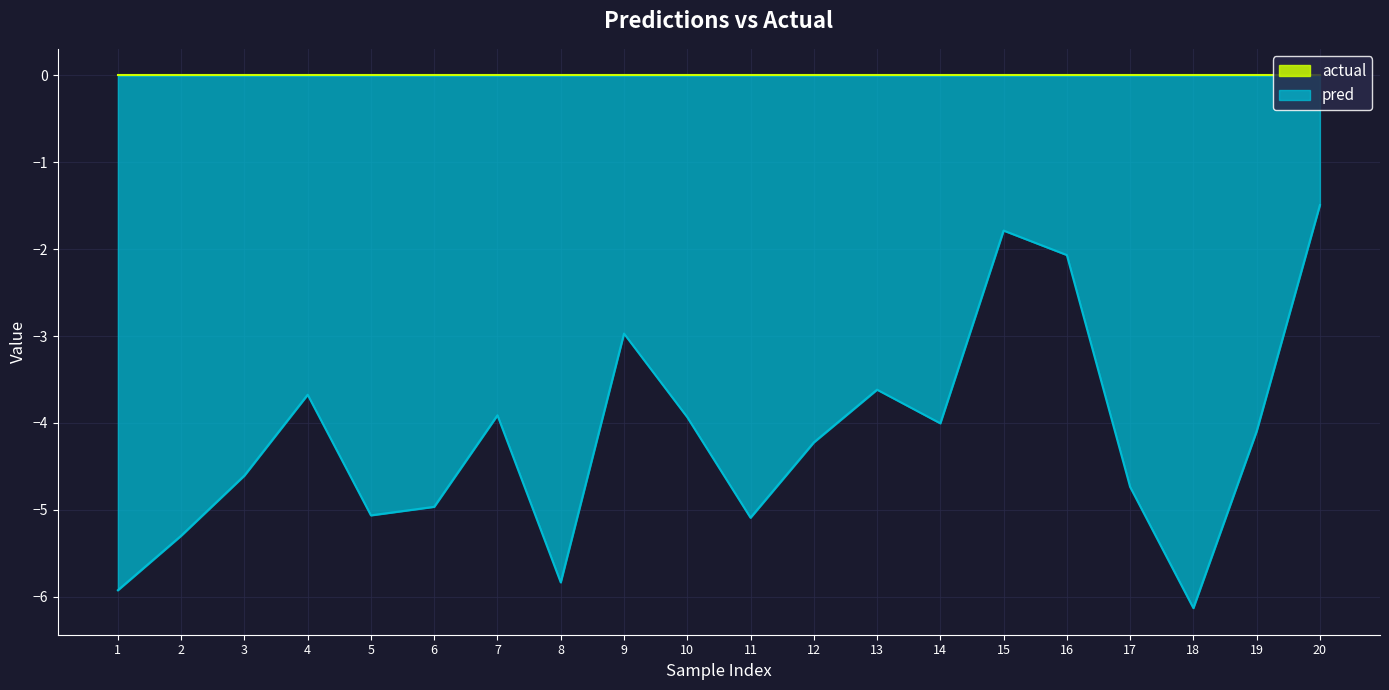

At which category does the chart reach its minimum across all series?

18